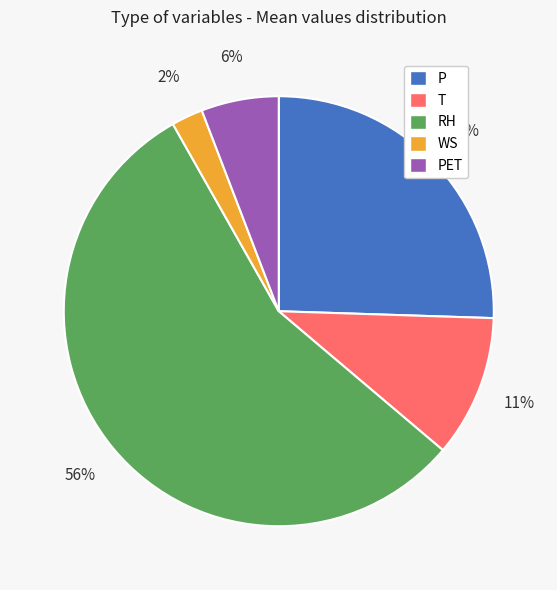

Which category has the smallest portion of the pie?

WS